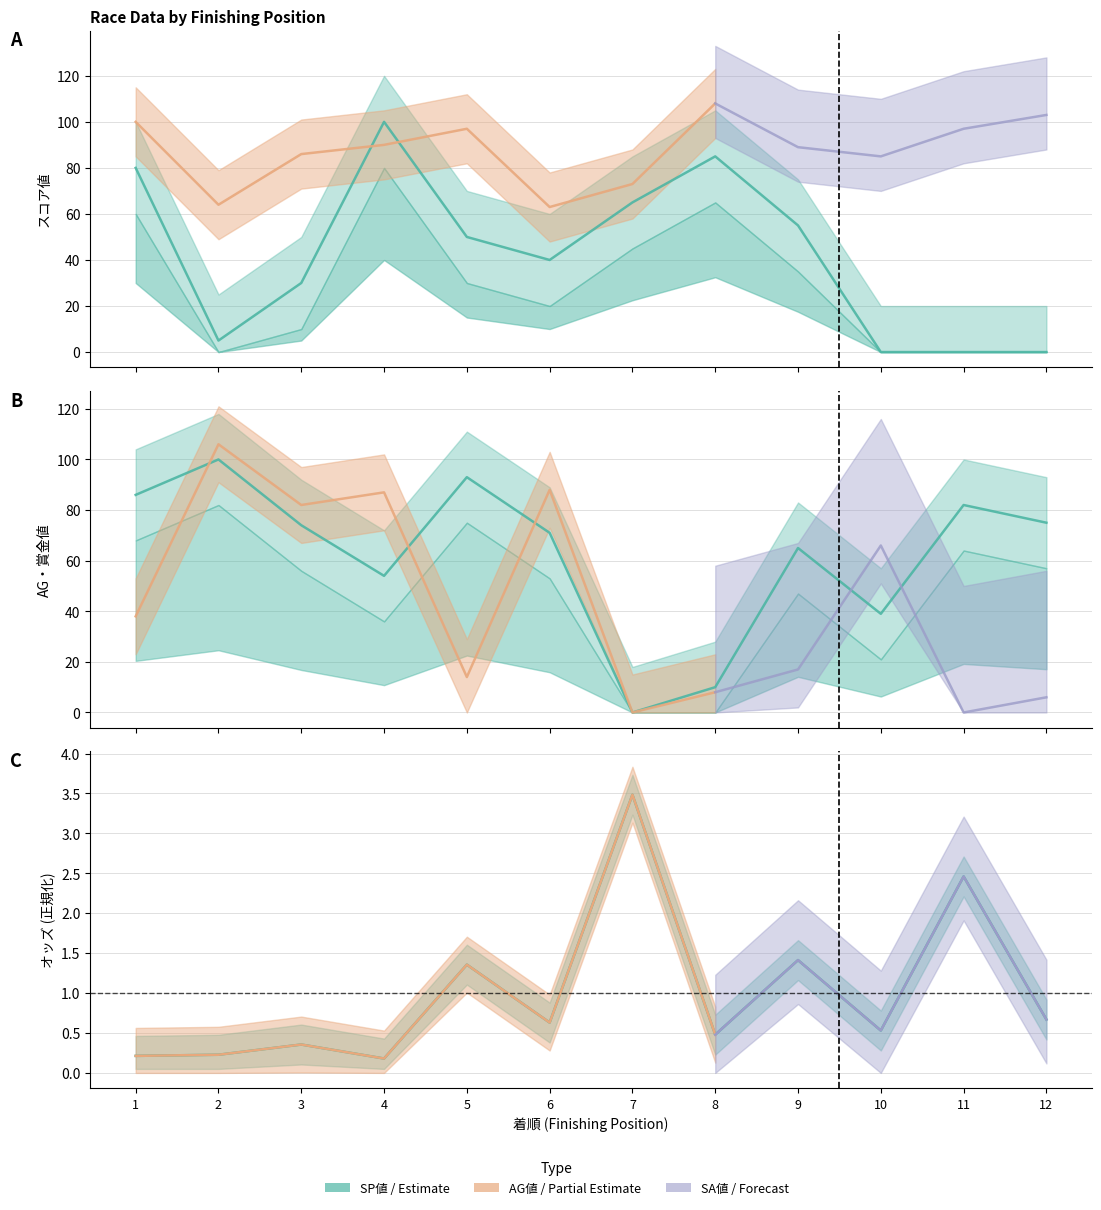

Is it true that SP値 equals 50.0 at 5?

True